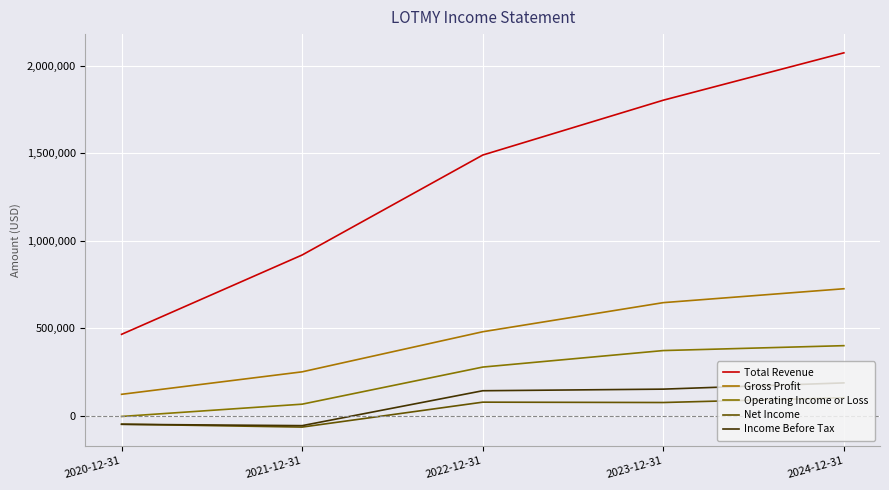

What is the difference between the Income Before Tax values at 2021-12-31 and 2022-12-31?

199600